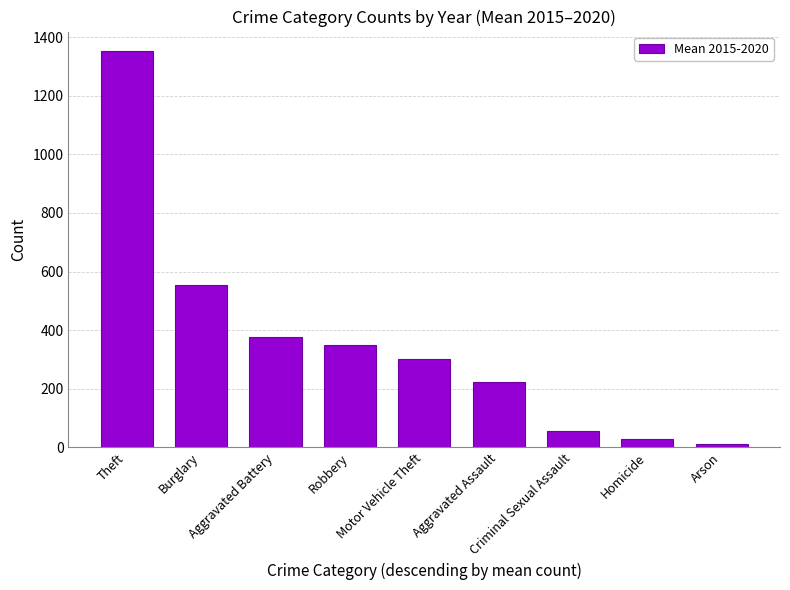

True or false: the data shows 554.0 at Burglary.

True